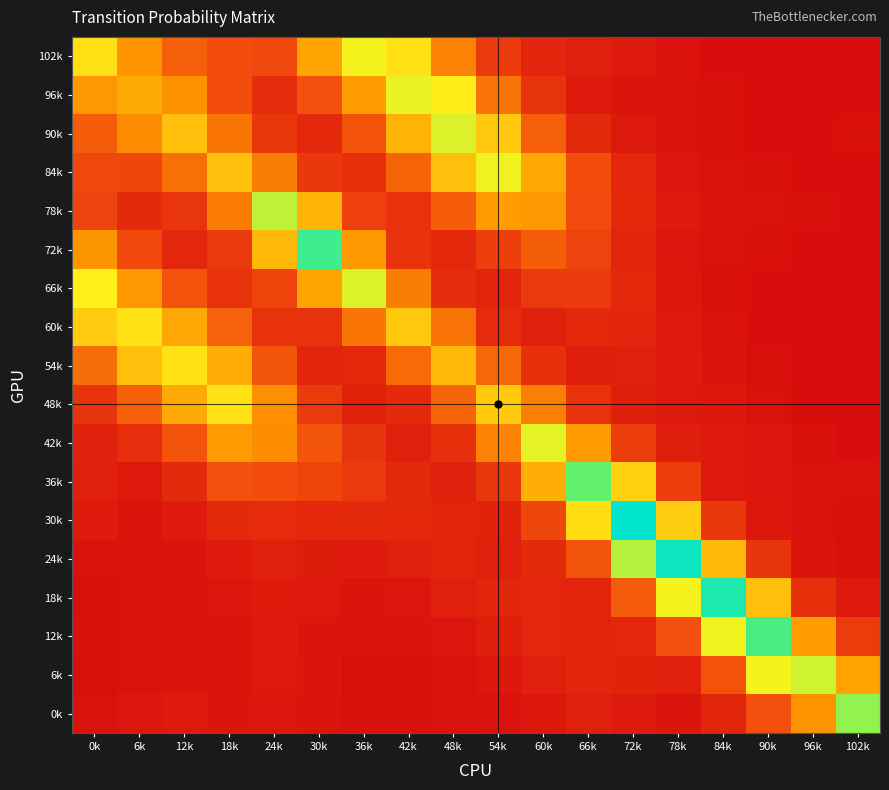

Count the number of categories in the chart.

18